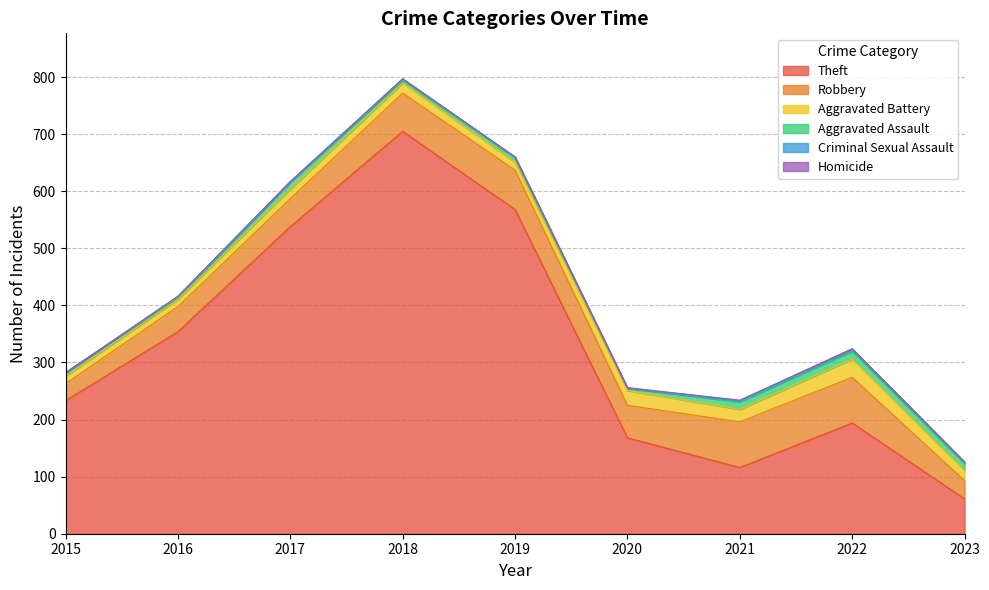

True or false: Theft and Criminal Sexual Assault intersect in this chart.

False